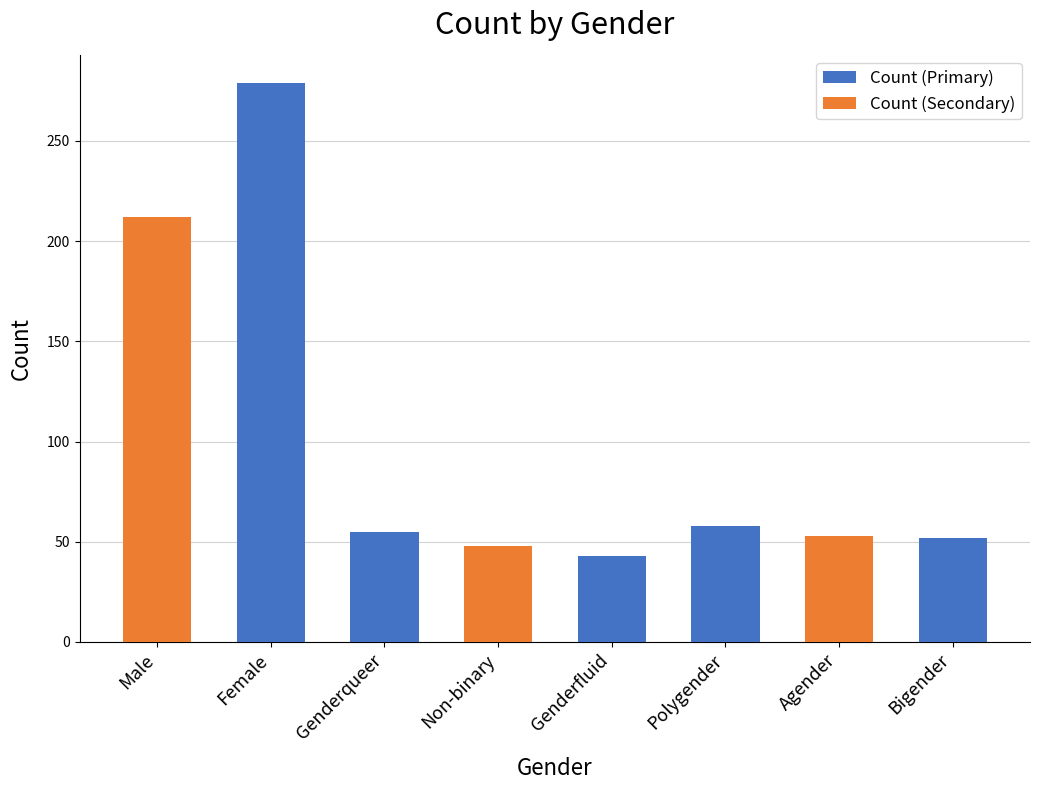

What is the sum of the Count (Secondary) values at Genderfluid and Male?

212